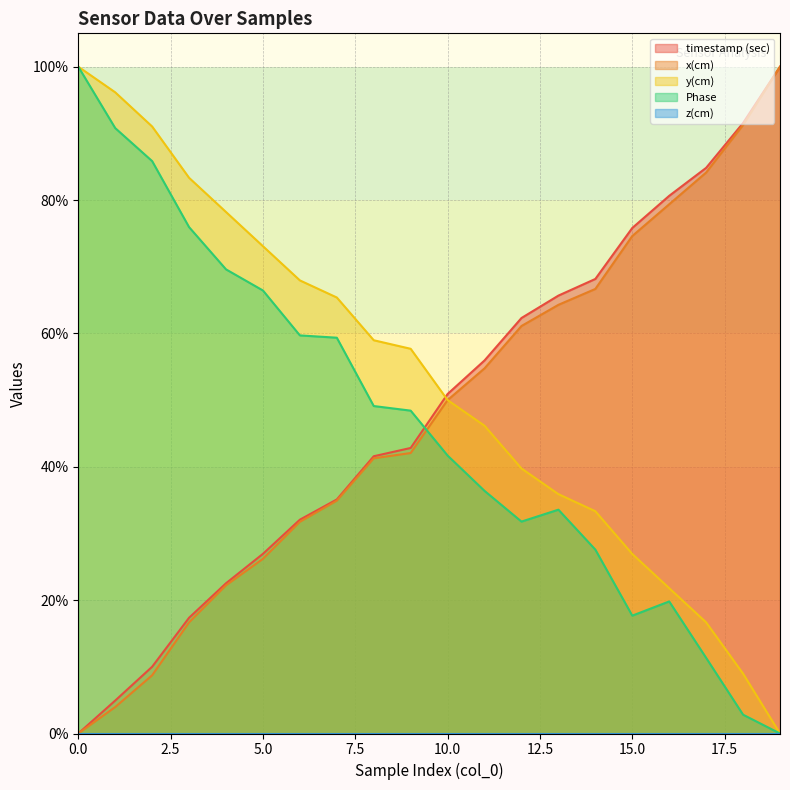

Reading right to left, list all the values displayed in this chart.

timestamp (sec): 100.0	91.5	84.8	80.6	75.8	68.2	65.7	62.3	55.9	50.9	42.8	41.6	35.1	32.1	26.9	22.5	17.4	10.0	4.9	0.0
x(cm): 100.0	91.3	84.1	79.4	74.6	66.7	64.3	61.1	54.8	50.0	42.1	41.3	34.9	31.7	26.2	22.2	16.7	8.7	4.0	0.0
y(cm): 0.0	9.0	16.7	21.8	26.9	33.3	35.9	39.7	46.2	50.0	57.7	59.0	65.4	67.9	73.1	78.2	83.3	91.0	96.2	100.0
Phase: 0.0	2.8	11.3	19.8	17.7	27.6	33.6	31.8	36.4	41.7	48.4	49.1	59.4	59.7	66.4	69.6	75.9	85.8	90.8	100.0